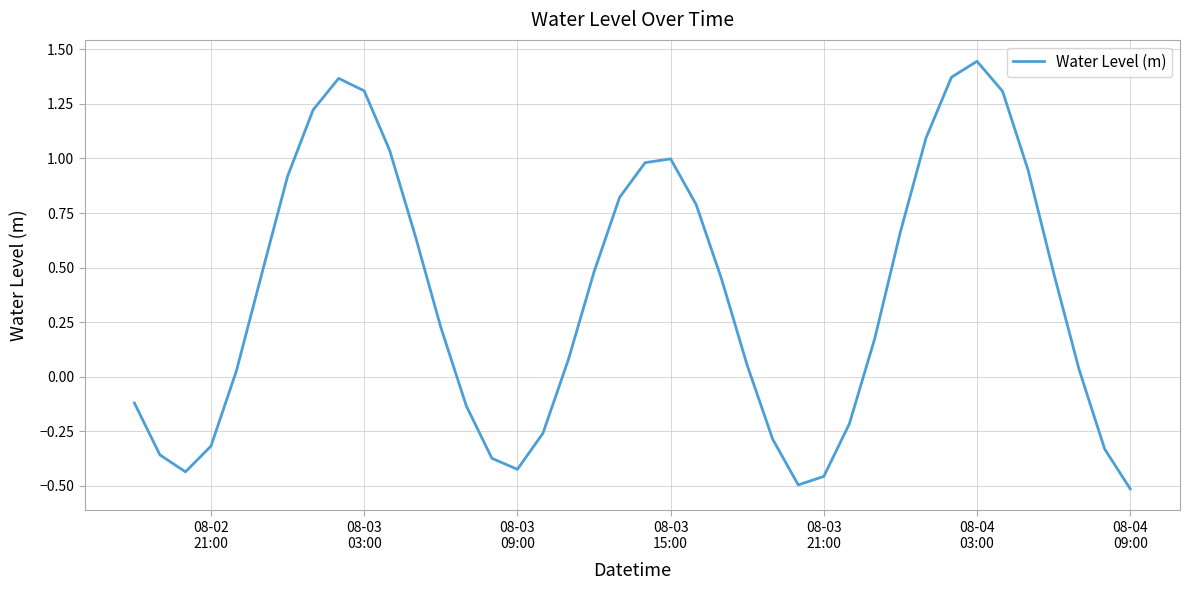

What is the difference between the maximum and minimum values?

2.0